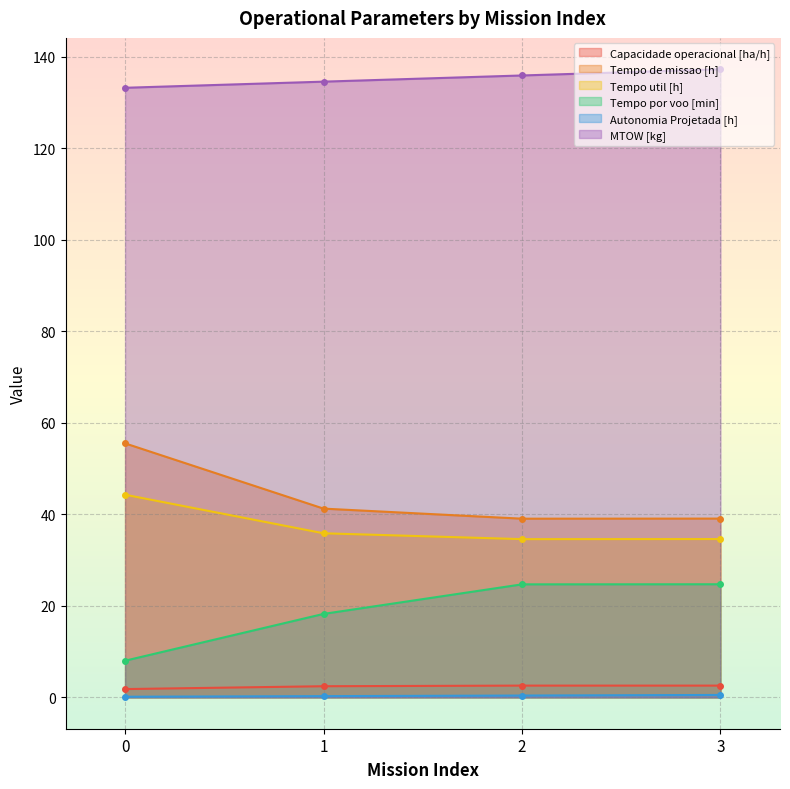

What is the sum of all MTOW [kg] values?

540.9